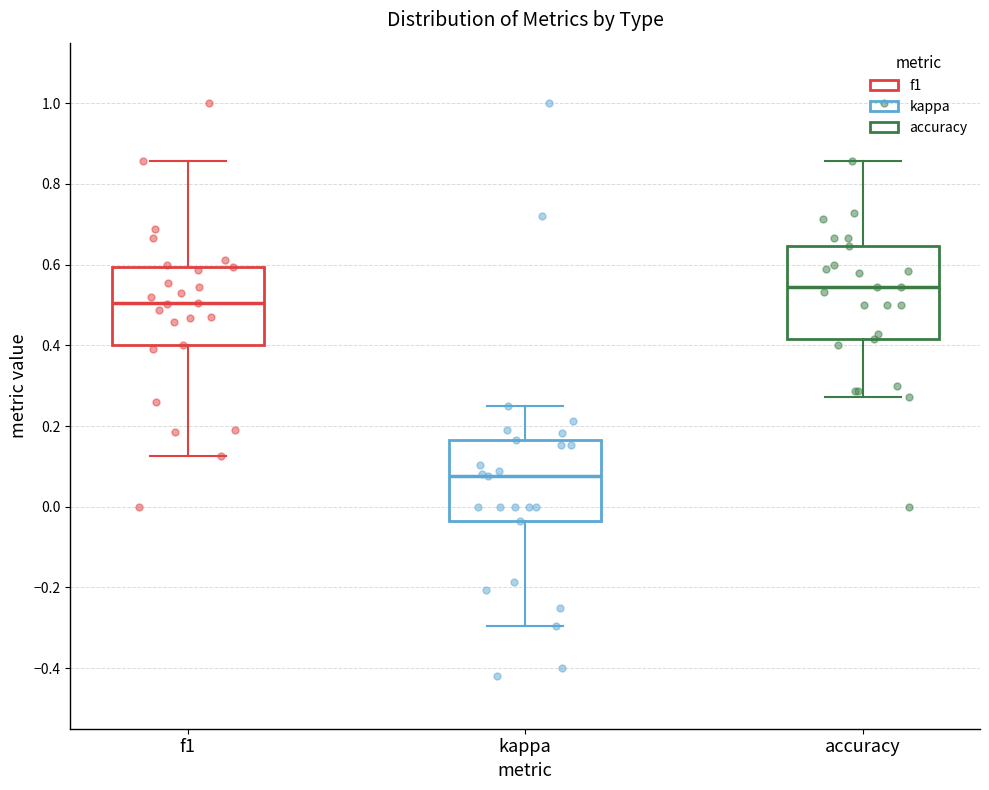

Which box is the tallest, from its lower edge to its upper edge?

accuracy